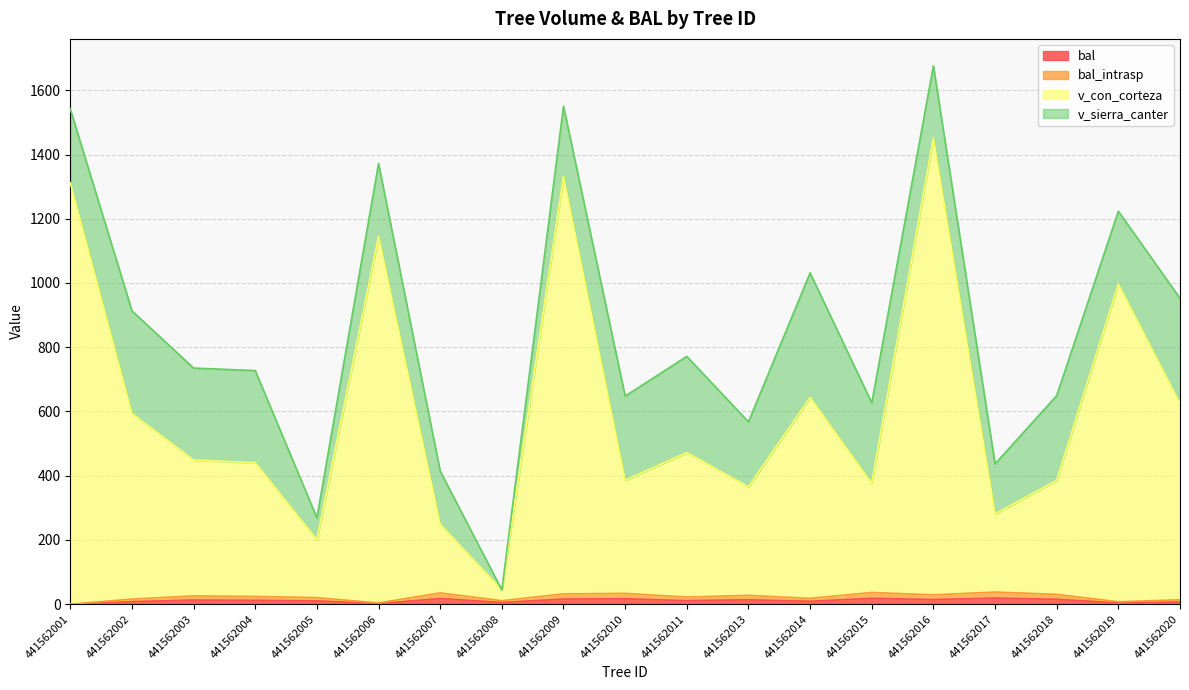

True or false: v_con_corteza and bal cross at least once.

False